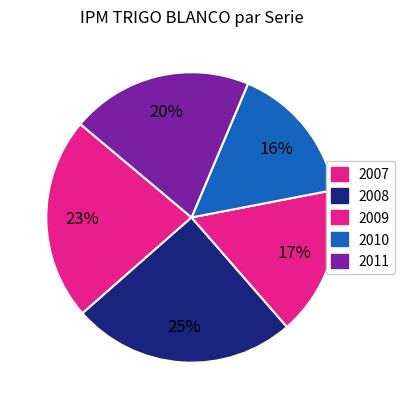

How many segments does this pie chart have?

5